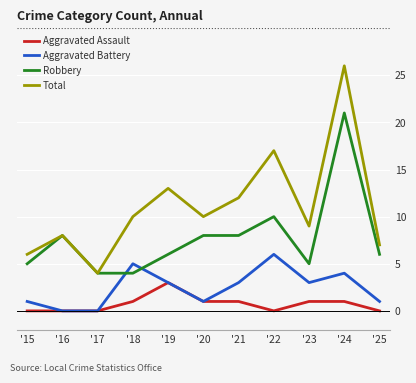

Does the chart display data point markers on the line(s)?

No